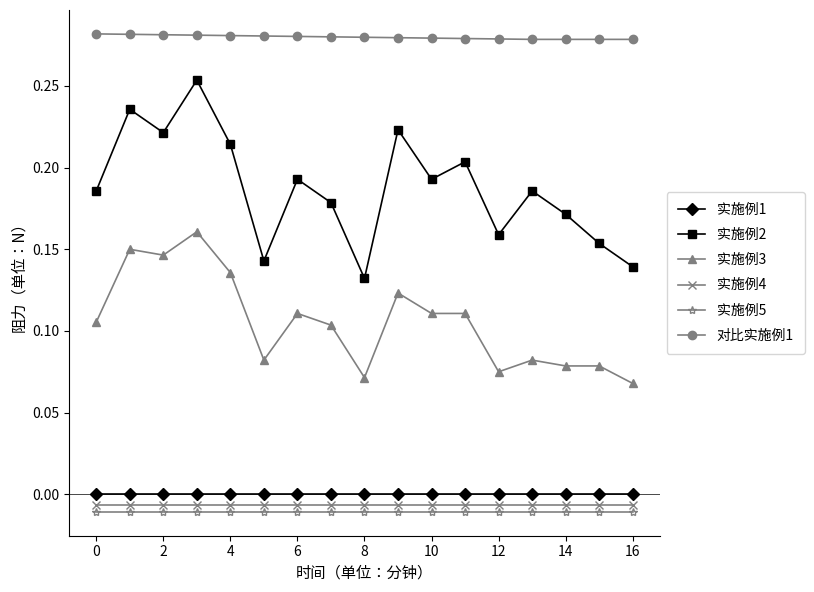

True or false: 实施例4 and 实施例3 intersect in this chart.

False